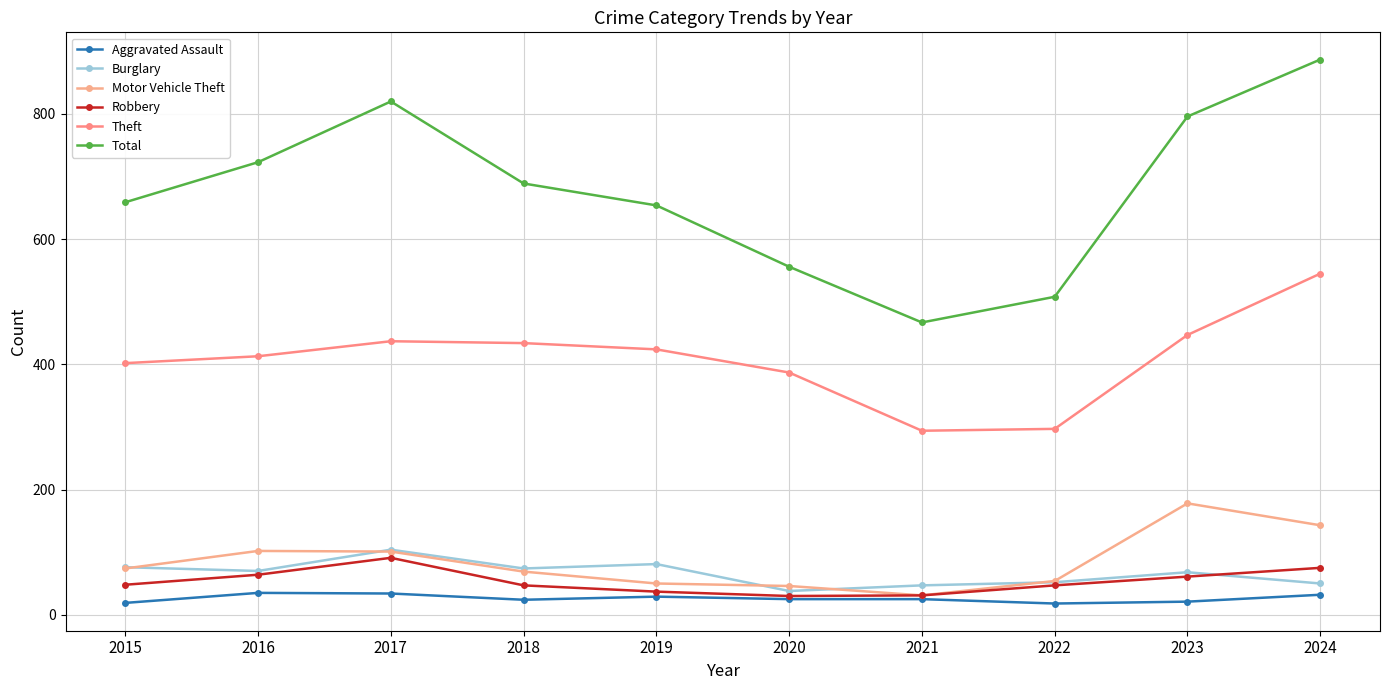

True or false: Total and Aggravated Assault cross at least once.

False